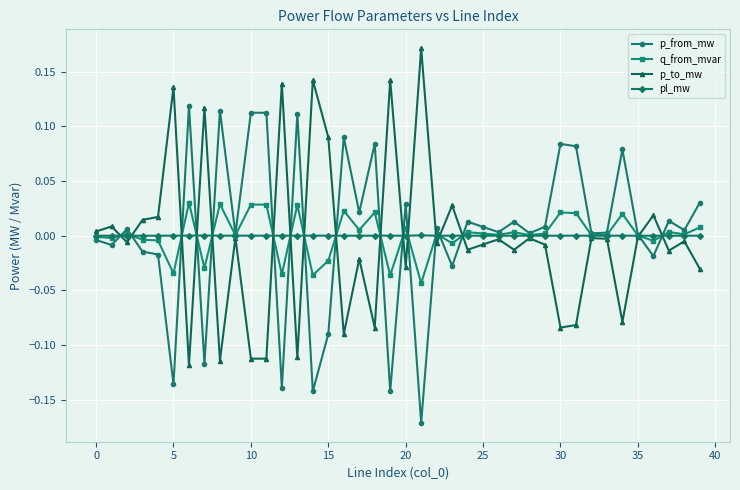

Rank the series by their maximum value, from highest to lowest.

p_to_mw, p_from_mw, q_from_mvar, pl_mw